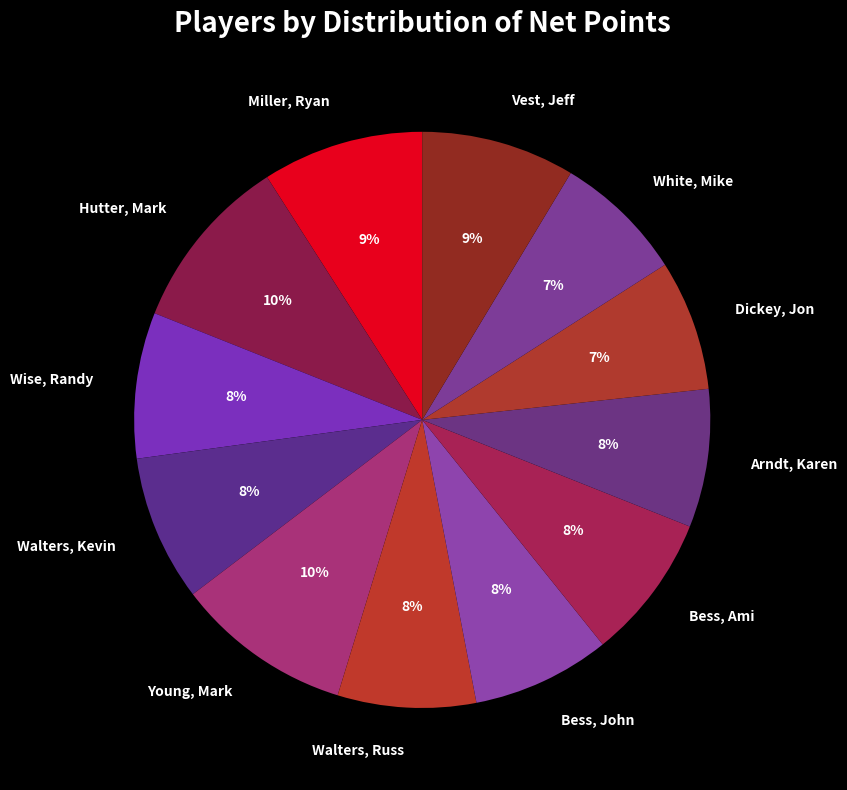

To the nearest percent, what is the average slice percentage?

8%